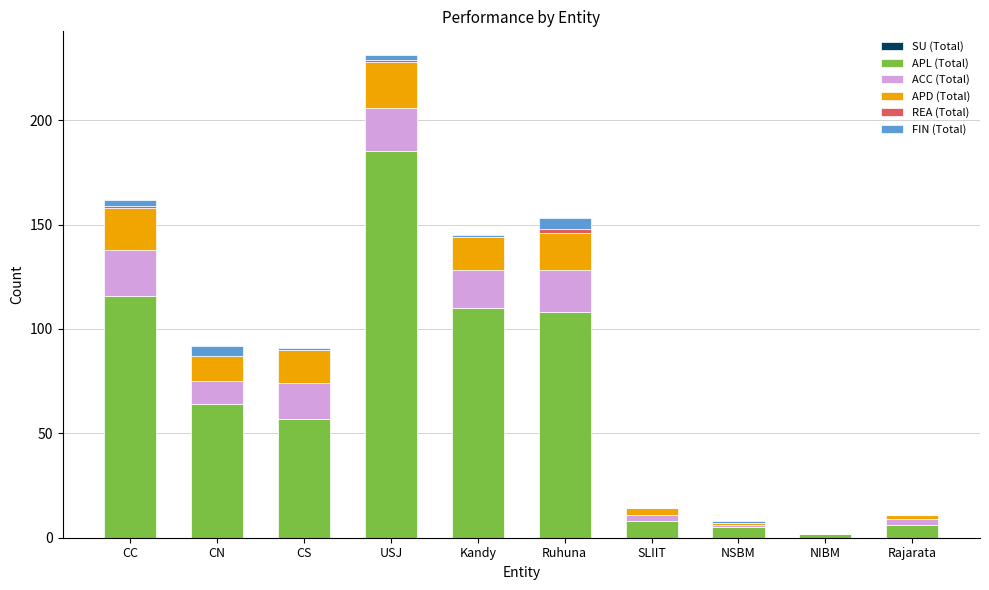

Is it true that APL (Total) equals 6 at Rajarata?

True